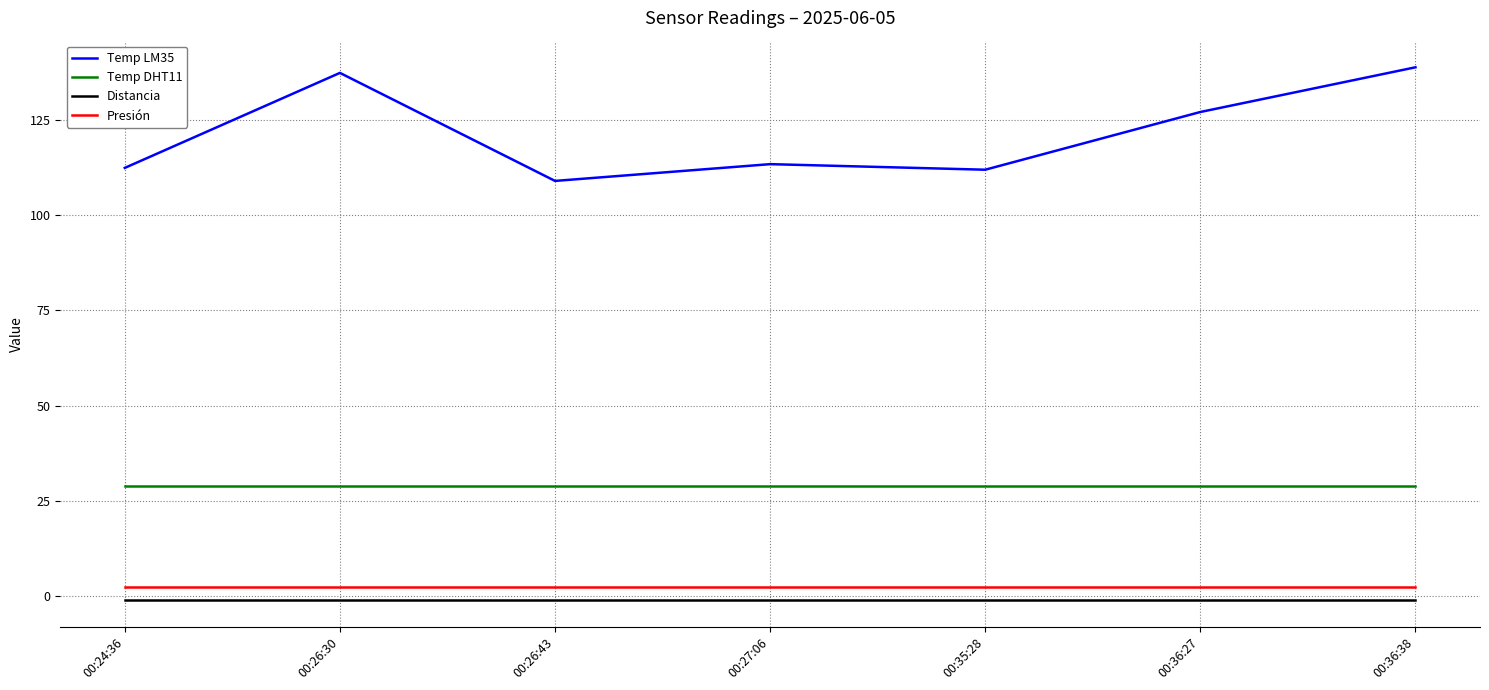

What is the total value across all series at 00:36:38?

169.1